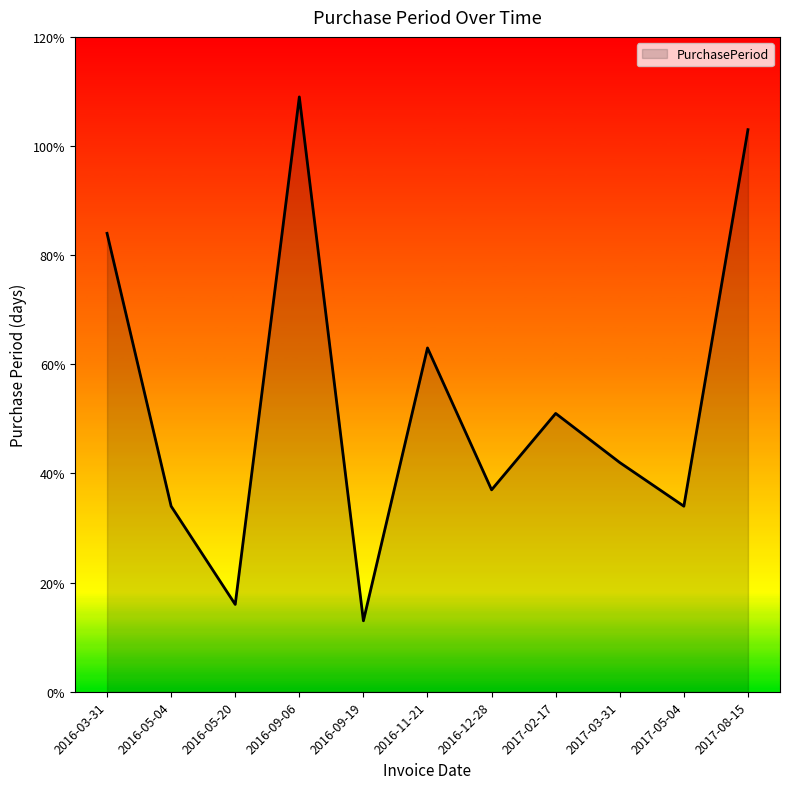

What is the difference between the maximum and minimum values?

96